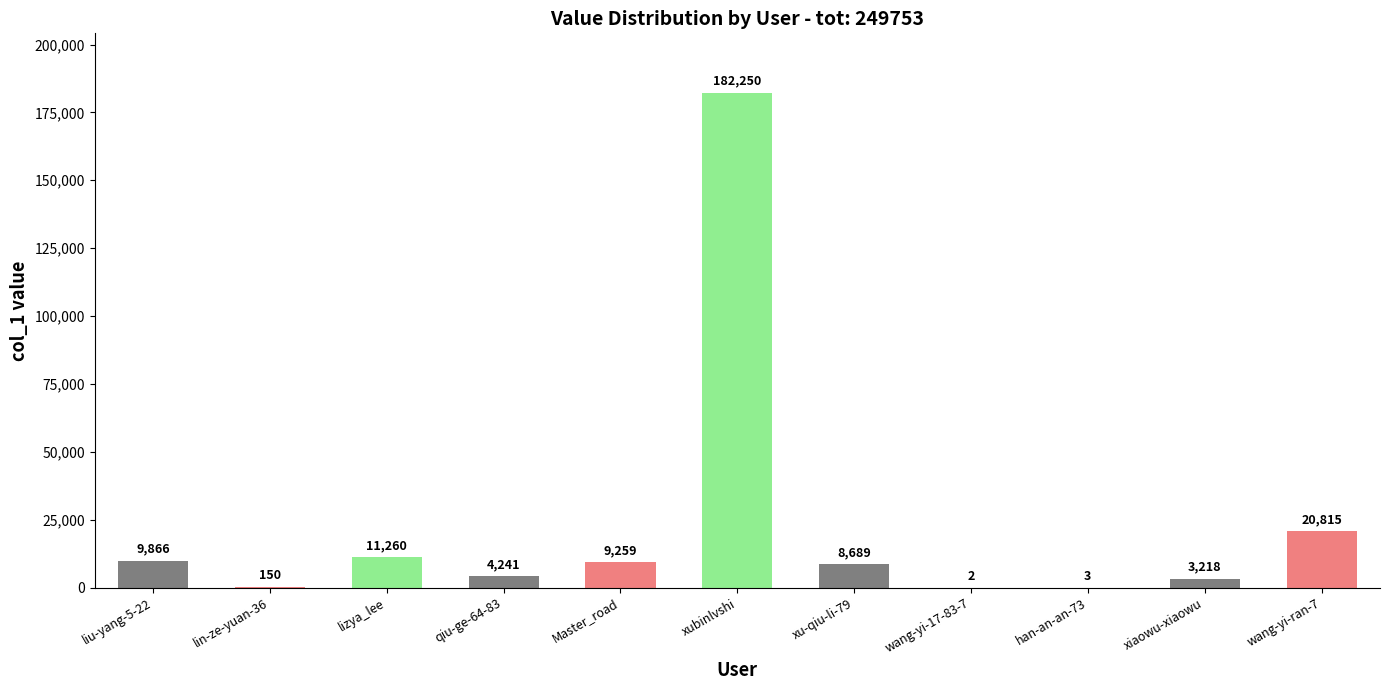

Reading left to right, transcribe all the data shown in this chart.

9866	150	11260	4241	9259	182250	8689	2	3	3218	20815